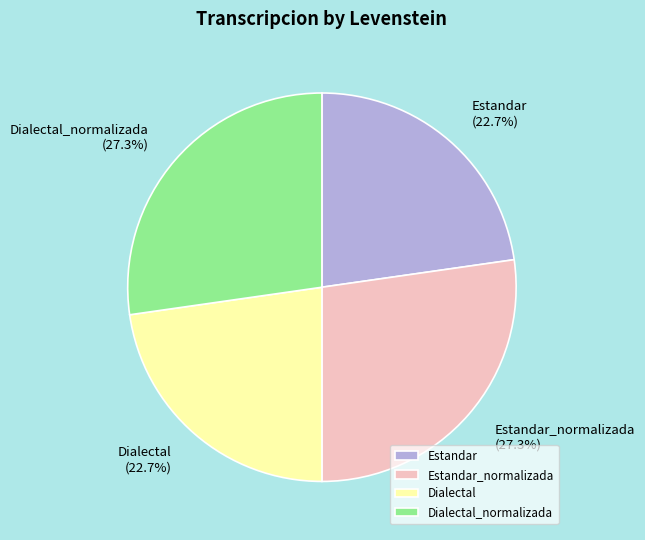

Approximately how many times larger is the value at Dialectal_normalizada compared to Estandar?

1.2